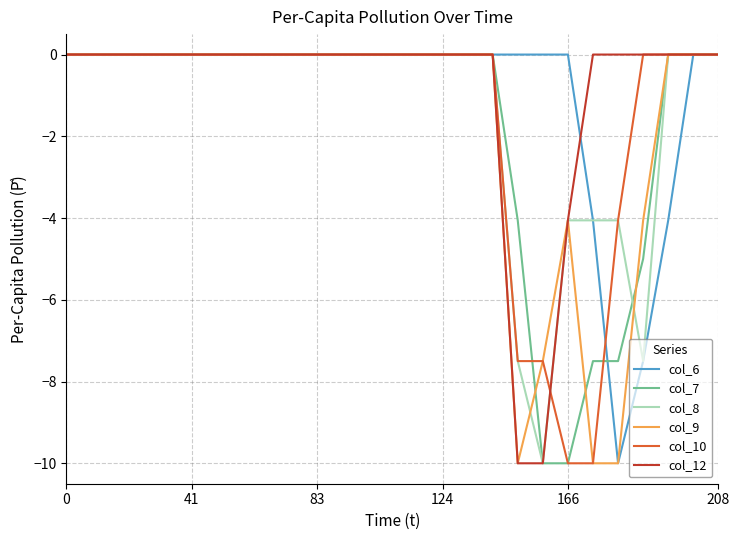

What is the smallest value displayed?

-10.0